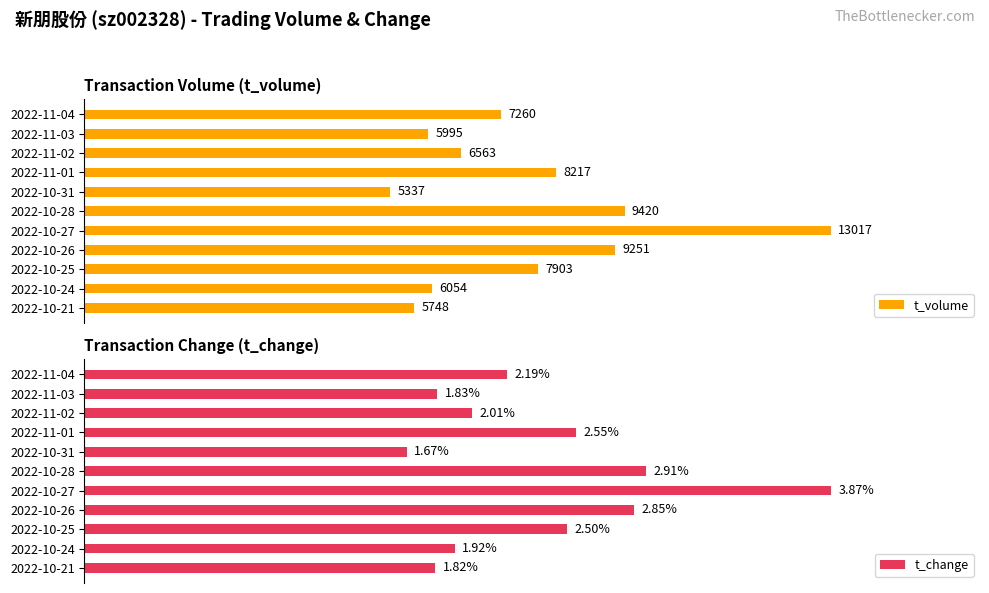

How many data points does each series have?

11